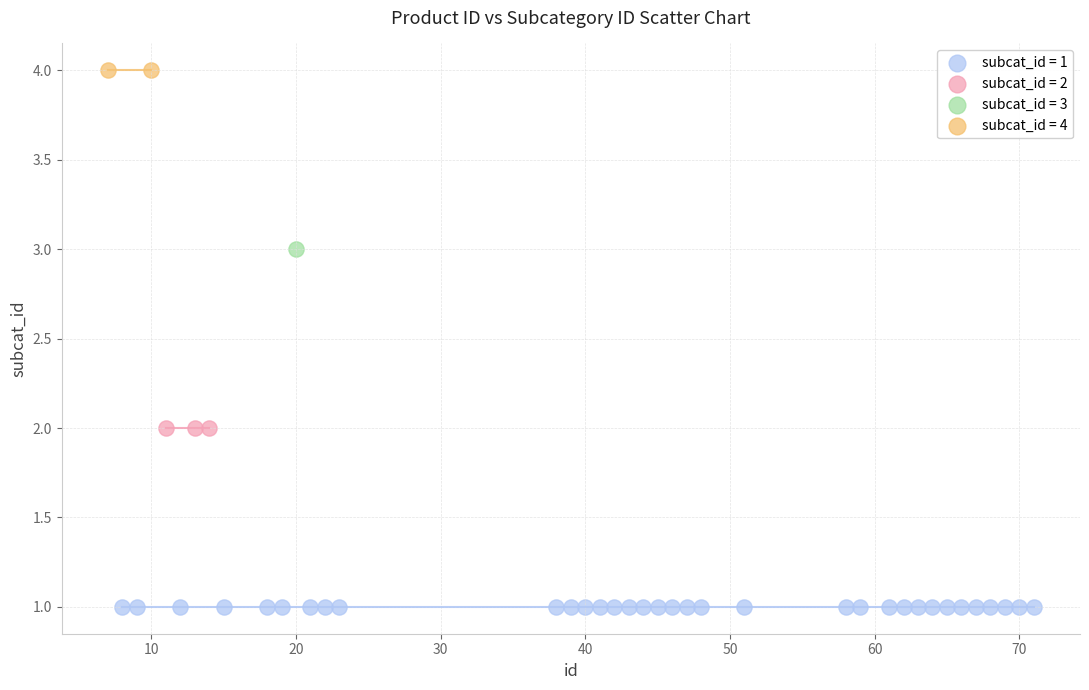

What are all the series names shown in the legend?

subcat_id = 1, subcat_id = 2, subcat_id = 3, subcat_id = 4